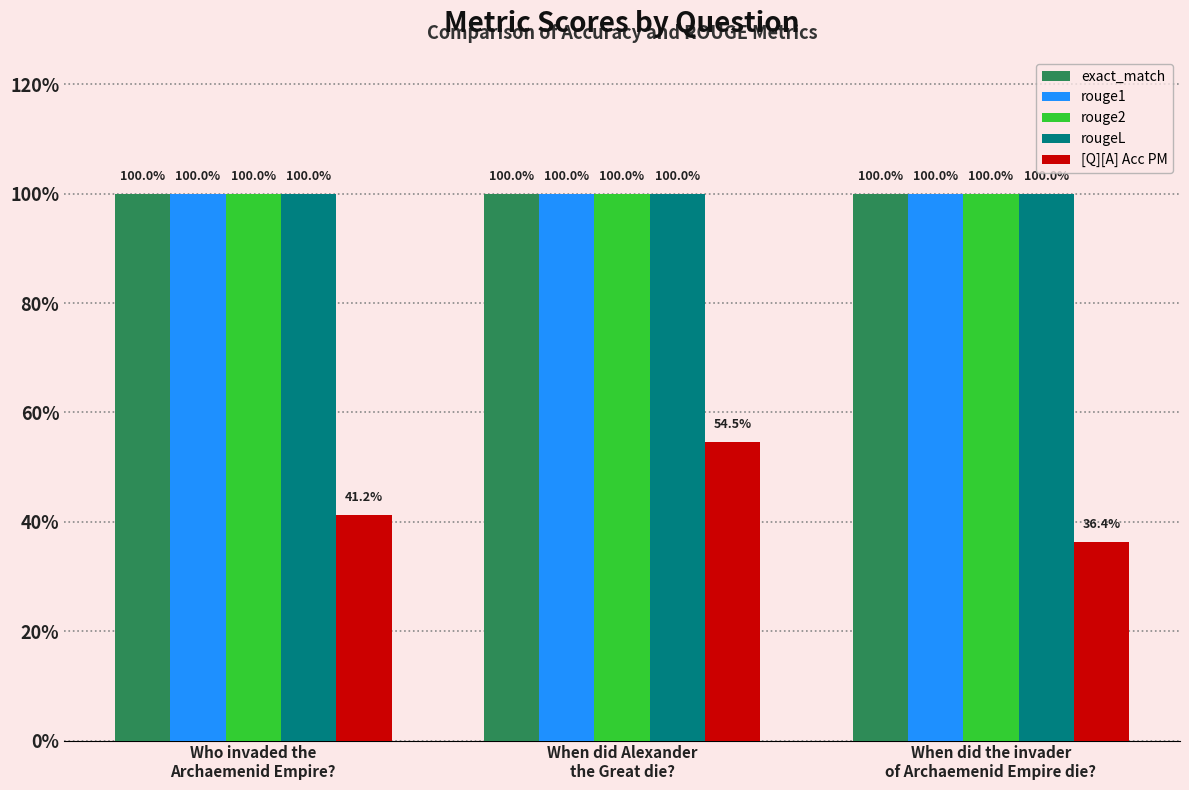

What are all the series names shown in the legend?

exact_match, rouge1, rouge2, rougeL, [Q][A] Acc PM